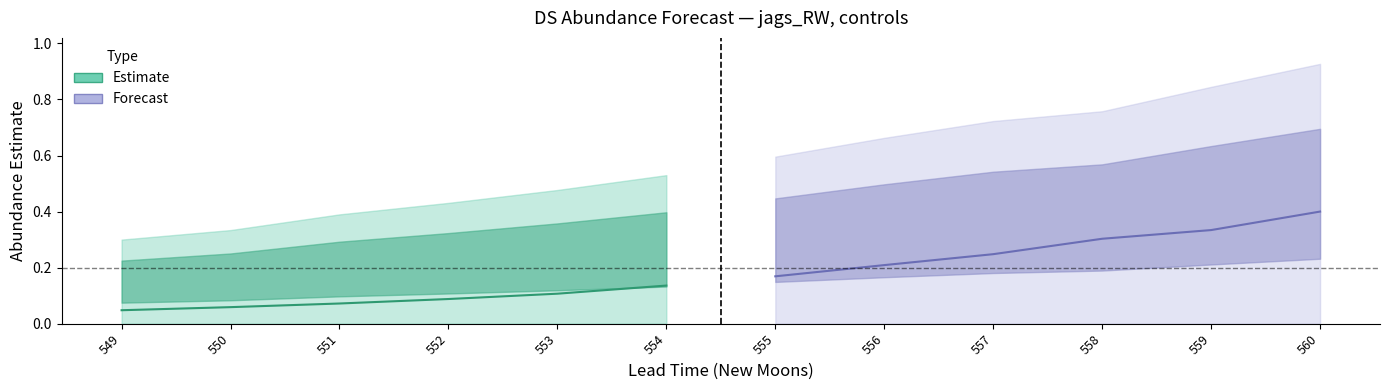

True or false: Estimate and Forecast cross at least once.

False